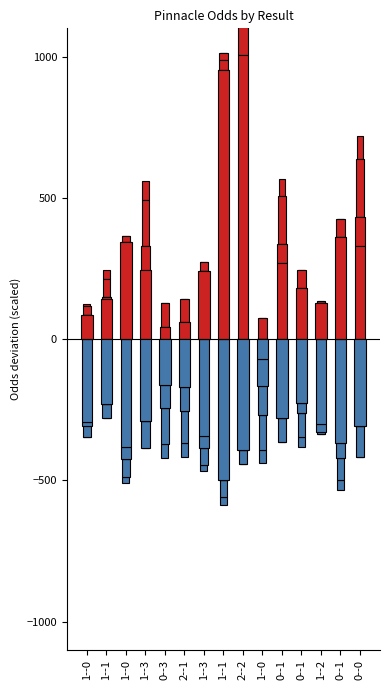

Which series has the largest total across all categories?

AWAY-PINNACLE